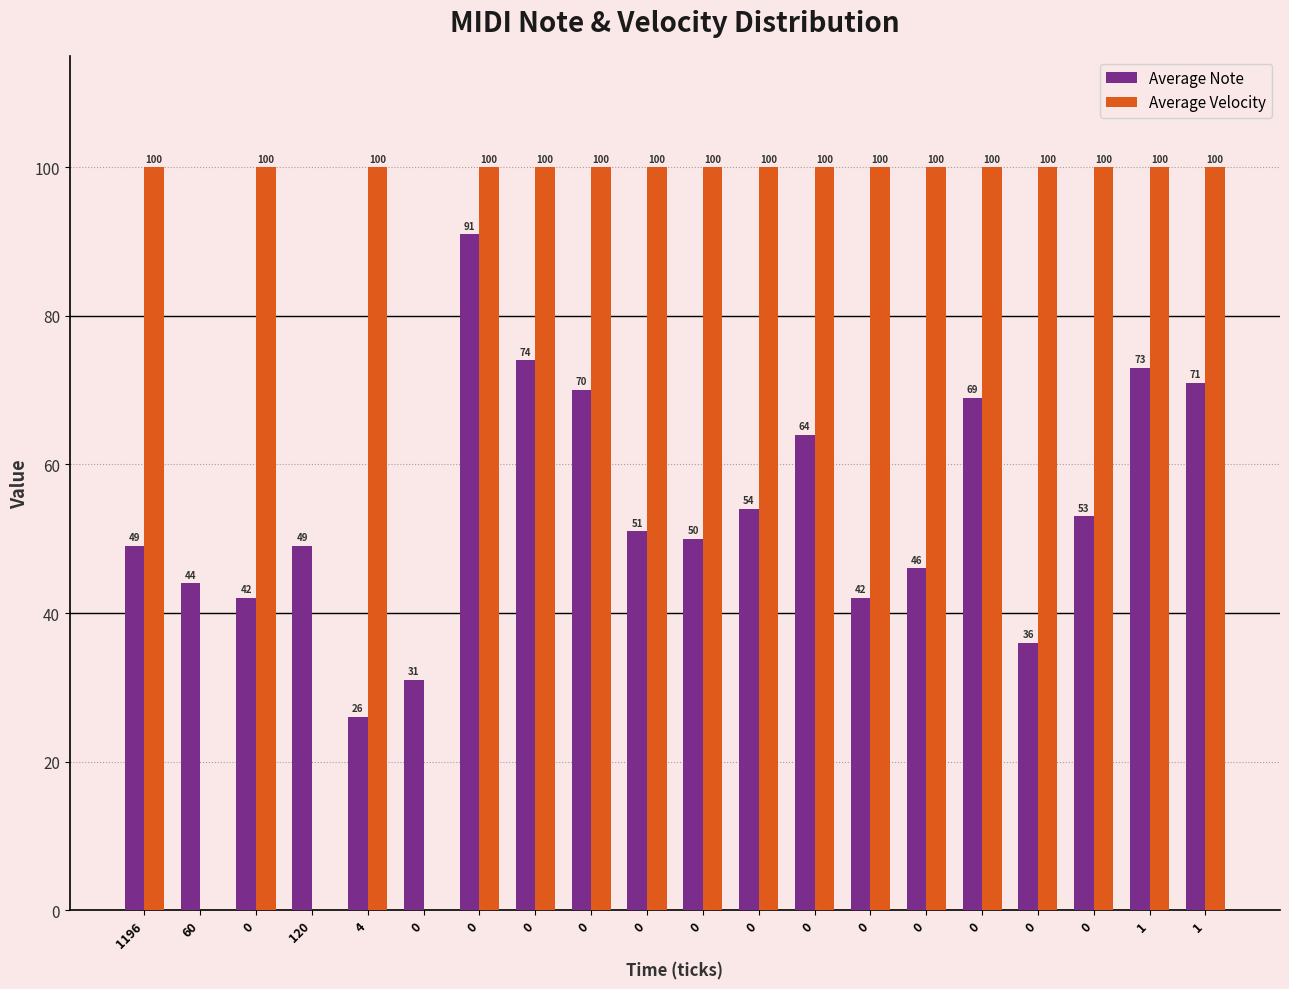

Reading left to right, extract all data points from this chart.

Average Note: 1196=49	60=44	0=42	120=49	4=26	0=31	0=91	0=74	0=70	0=51	0=50	0=54	0=64	0=42	0=46	0=69	0=36	0=53	1=73	1=71
Average Velocity: 1196=100	60=0	0=100	120=0	4=100	0=0	0=100	0=100	0=100	0=100	0=100	0=100	0=100	0=100	0=100	0=100	0=100	0=100	1=100	1=100